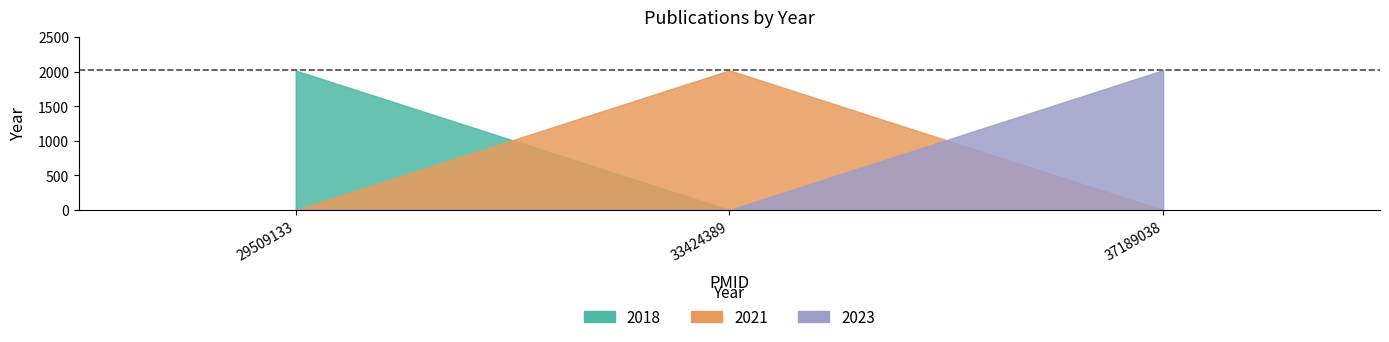

Is it true that 2021 equals 2021 at 33424389?

True